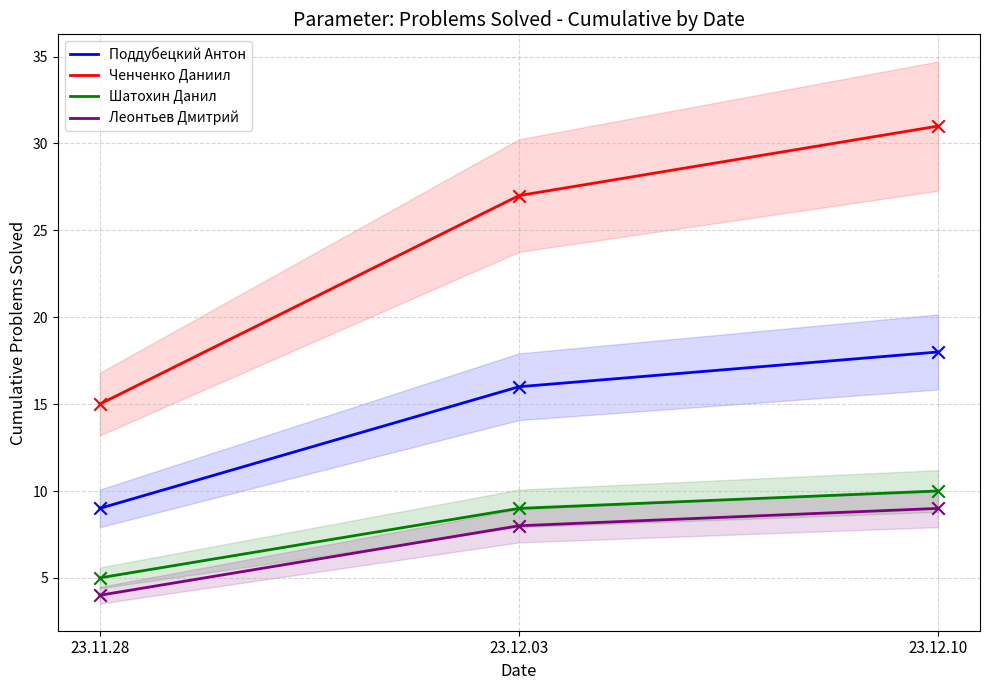

Which series reaches the minimum Y coordinate?

Леонтьев Дмитрий